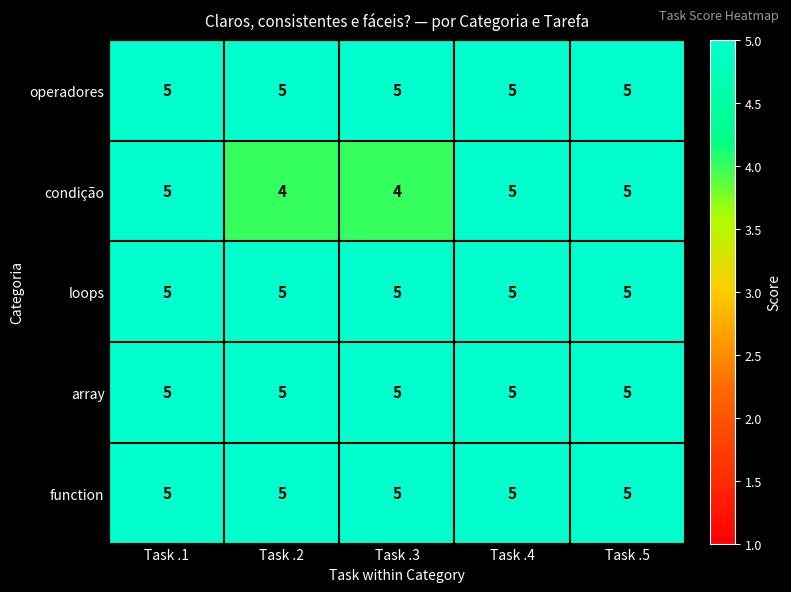

What is the minimum value shown in the chart?

4